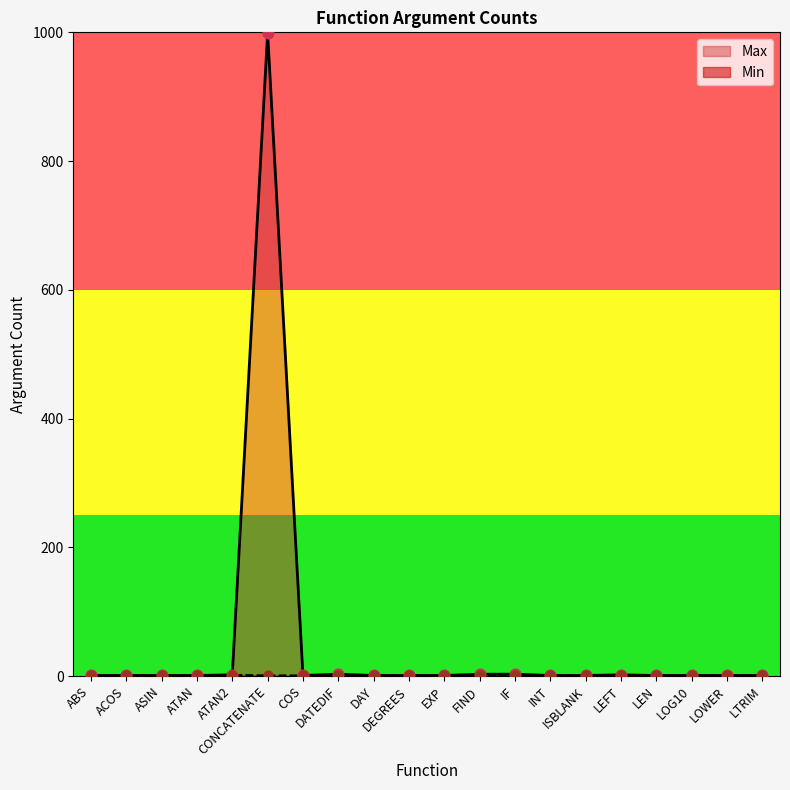

Which series reaches the maximum Y coordinate?

Max